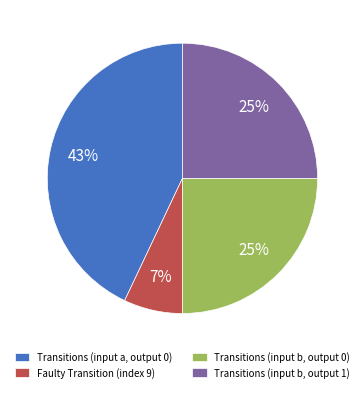

Is there any slice that represents more than half of the pie?

No